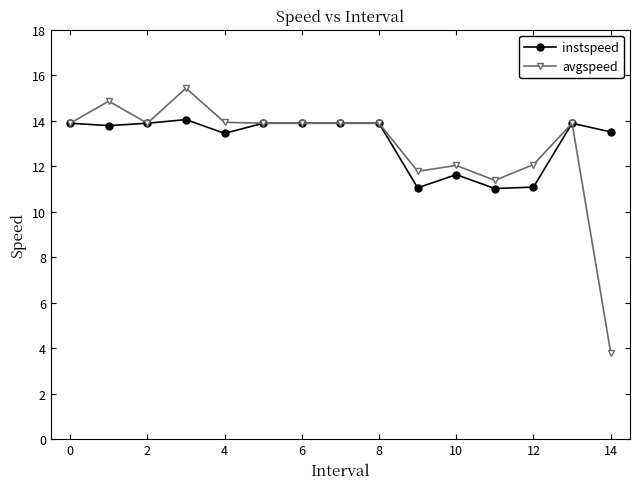

Which series has the largest range (max minus min)?

avgspeed